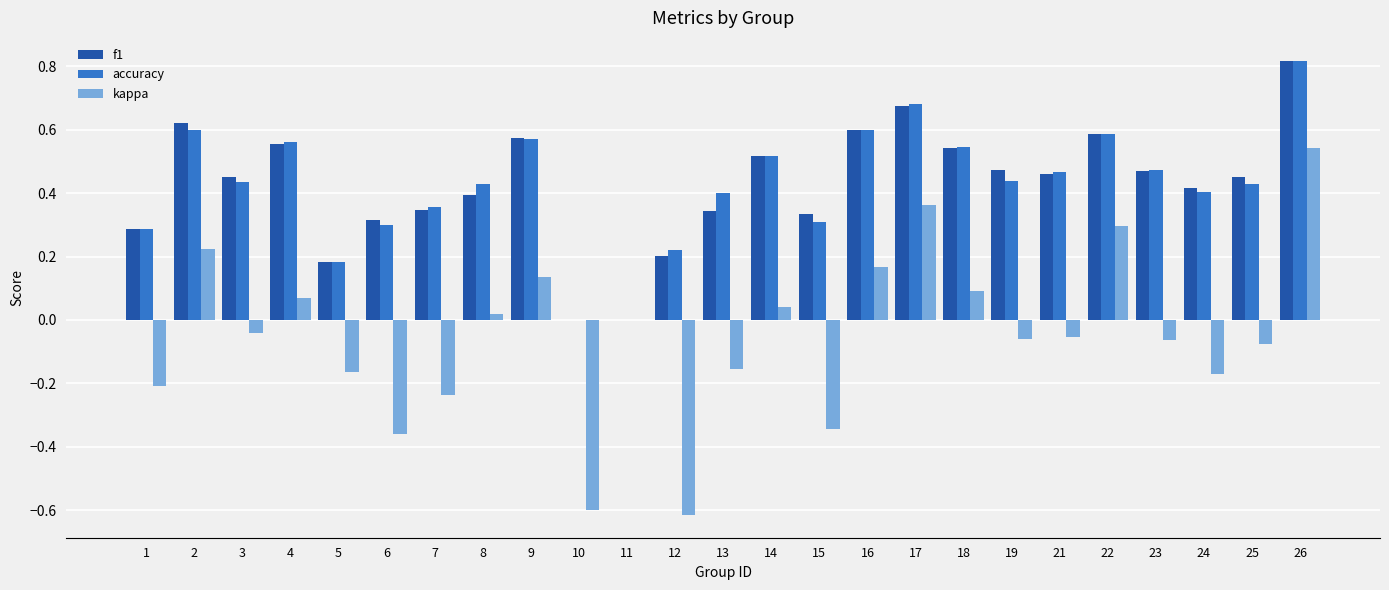

Where is kappa nearest to the value 0?

11